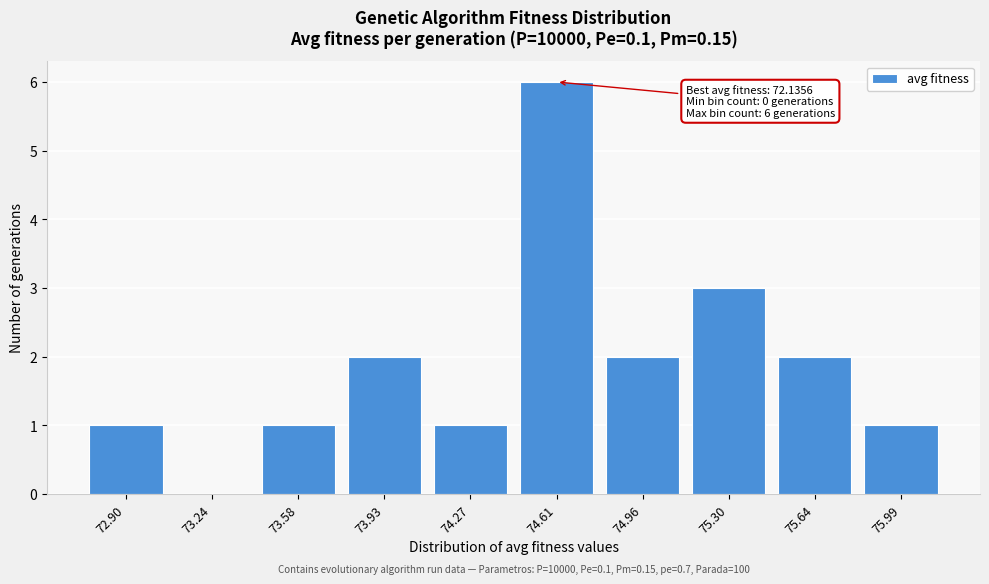

Reading left to right, extract all data points from this chart.

72.90=1	73.24=0	73.58=1	73.93=2	74.27=1	74.61=6	74.96=2	75.30=3	75.64=2	75.99=1